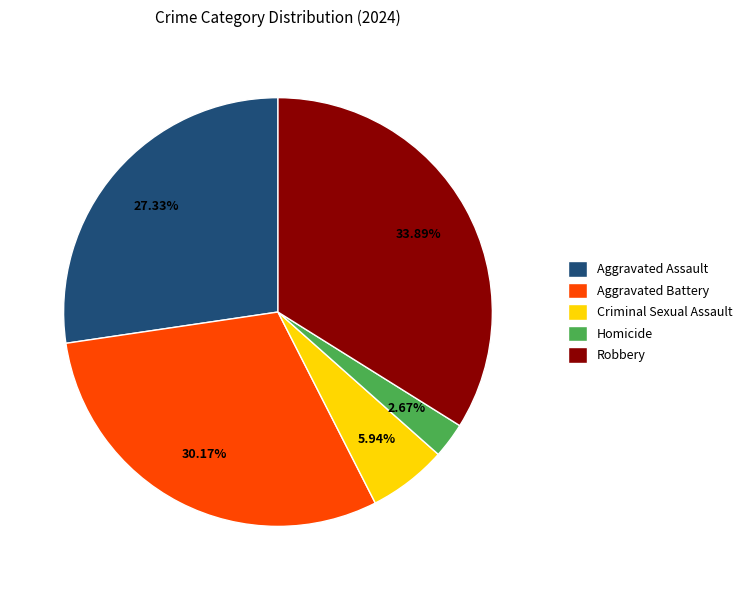

What percentage do Homicide and Aggravated Assault together represent?

30.0%